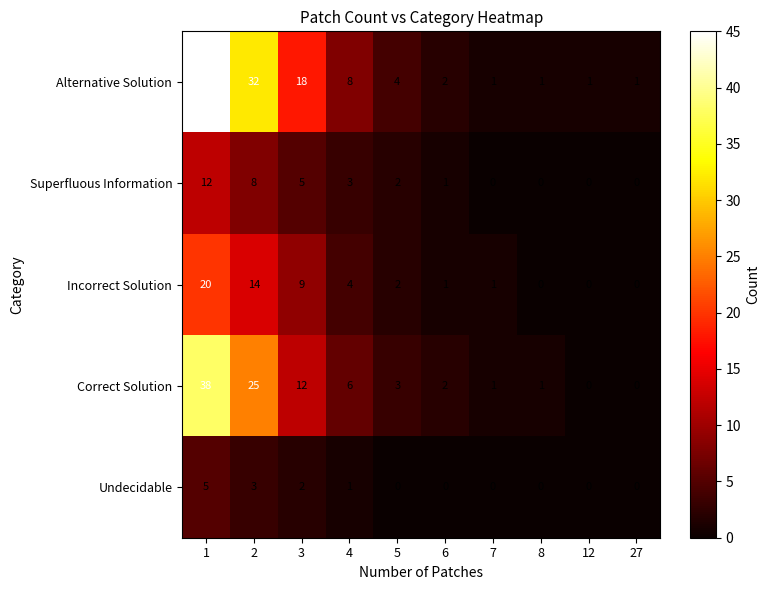

Is the value of Superfluous Information at 4 greater than the value of Alternative Solution at 27?

Yes